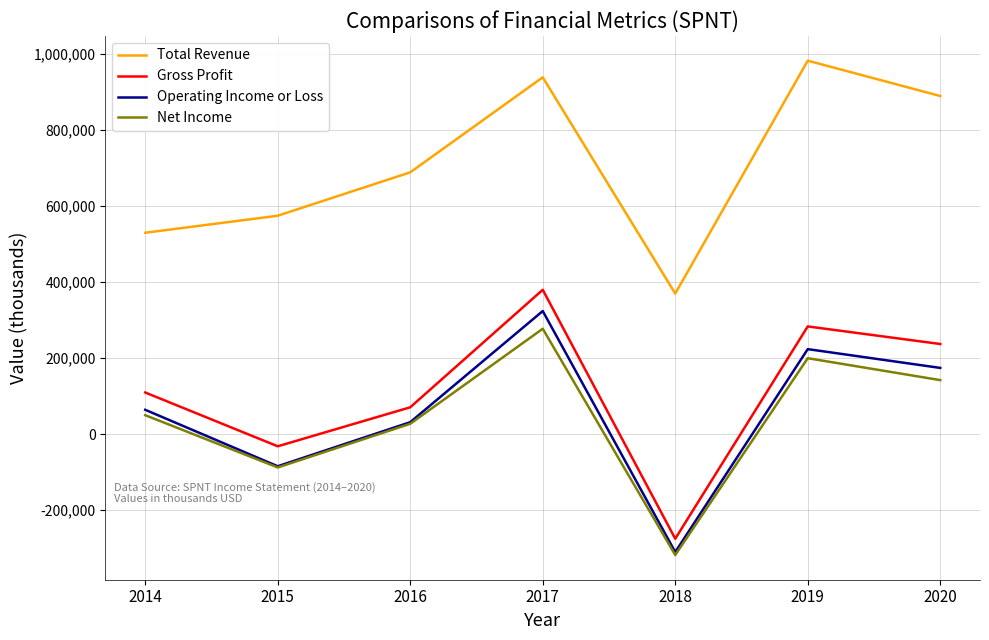

Reading left to right, transcribe all the data shown in this chart.

Total Revenue: 2014=530100	2015=574800	2016=689000	2017=939000	2018=370000	2019=982700	2020=889800
Gross Profit: 2014=109800	2015=-31700	2016=70900	2017=380000	2018=-274900	2019=283600	2020=237400
Operating Income or Loss: 2014=64300	2015=-84200	2016=31700	2017=324100	2018=-309900	2019=223900	2020=174500
Net Income: 2014=50100	2015=-87400	2016=27500	2017=277500	2018=-317700	2019=200000	2020=142400